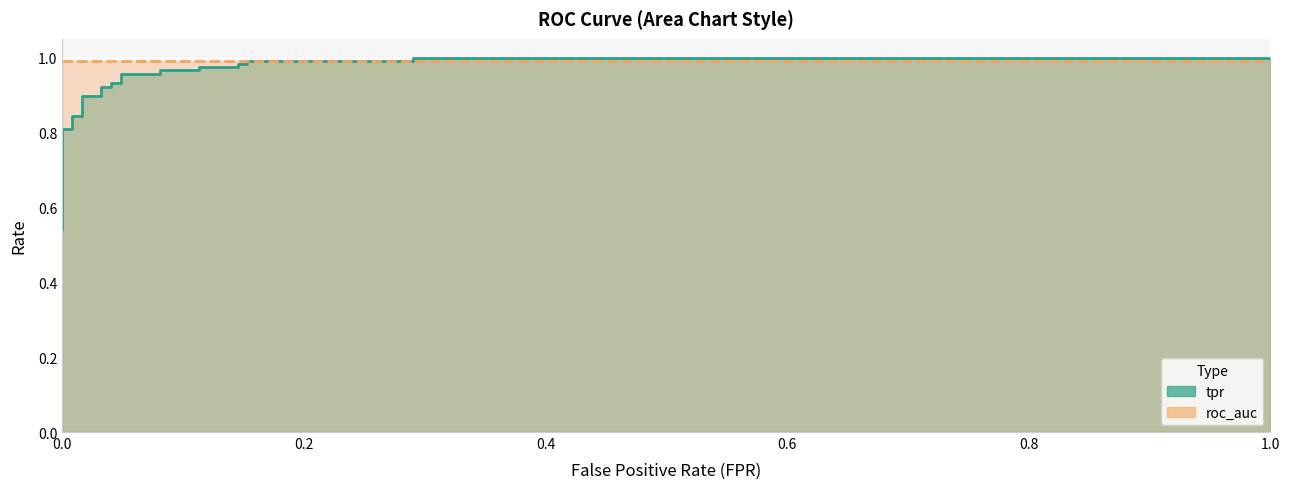

The value at 0.2903225806451613 is 1.0. True or false?

True